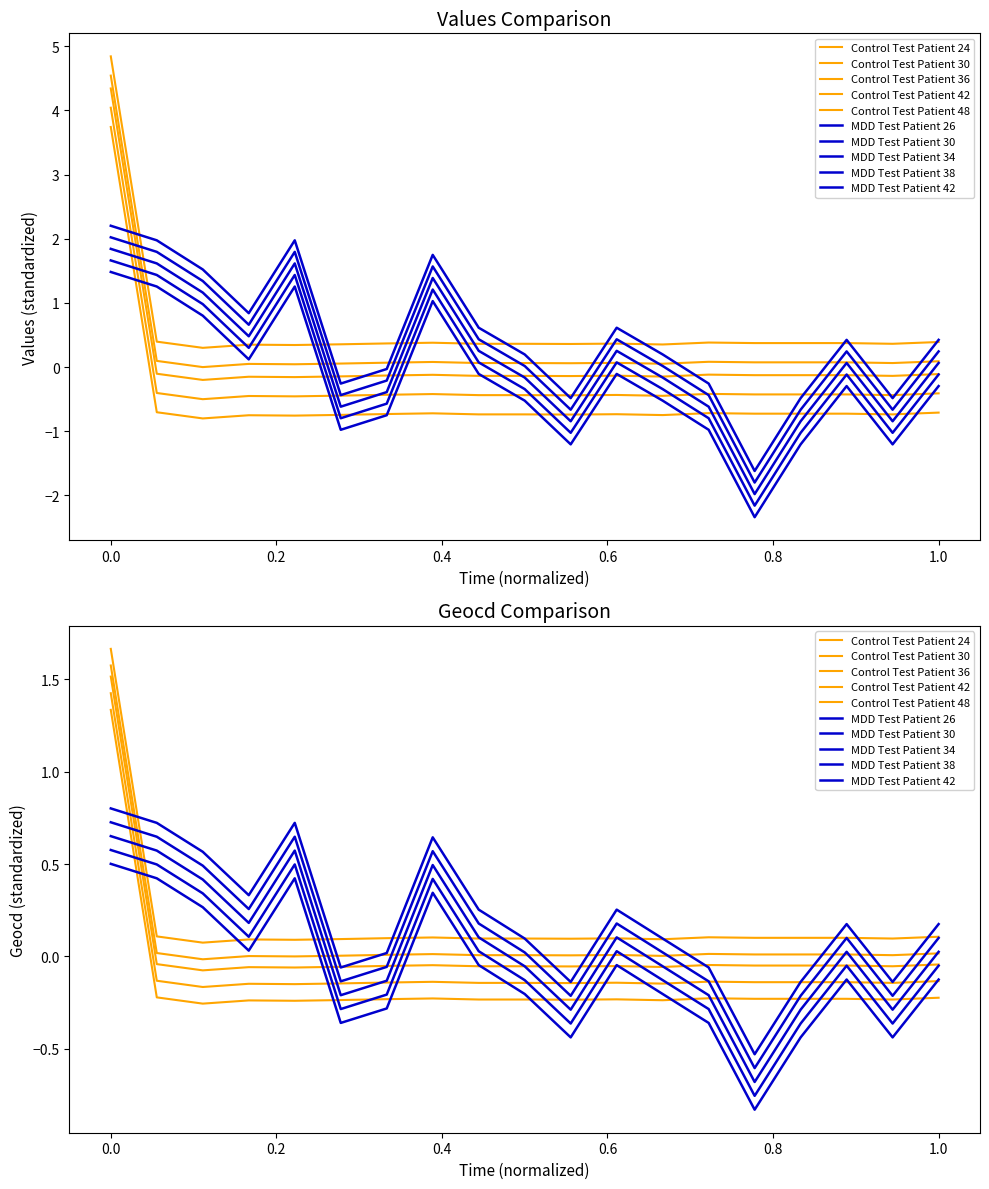

Does the chart have visible grid lines?

No